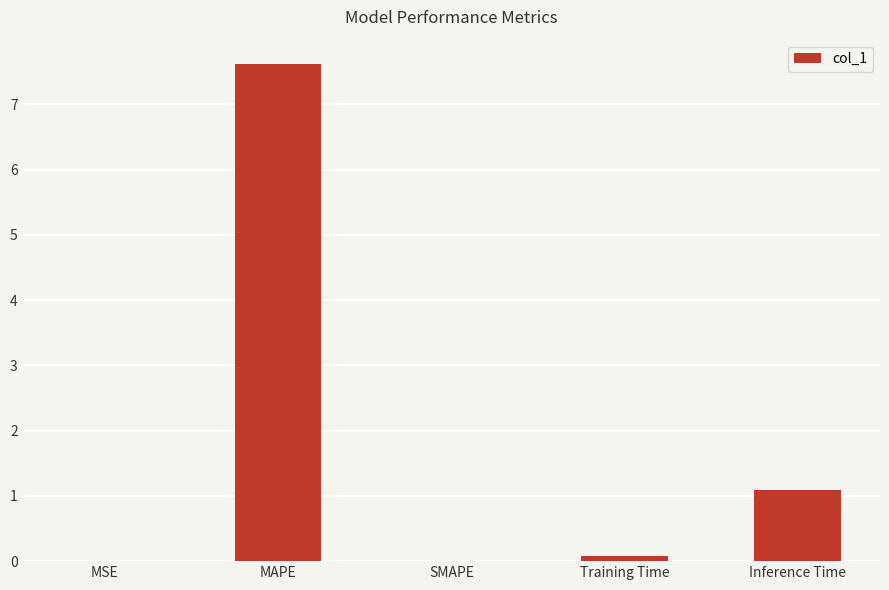

What is the maximum value shown in the chart?

7.6